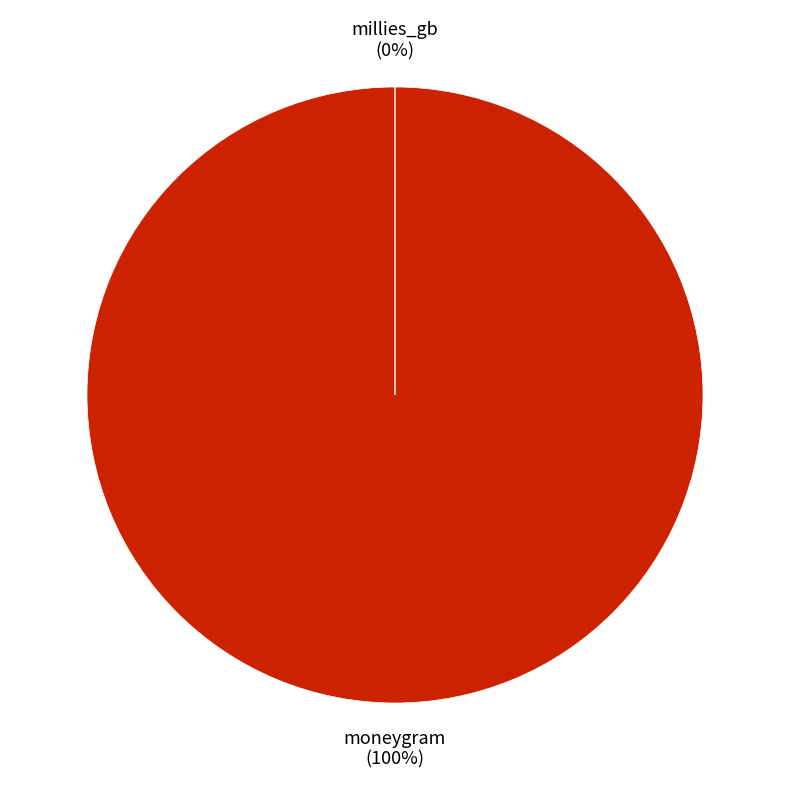

To the nearest percent, what is the average slice percentage?

50%